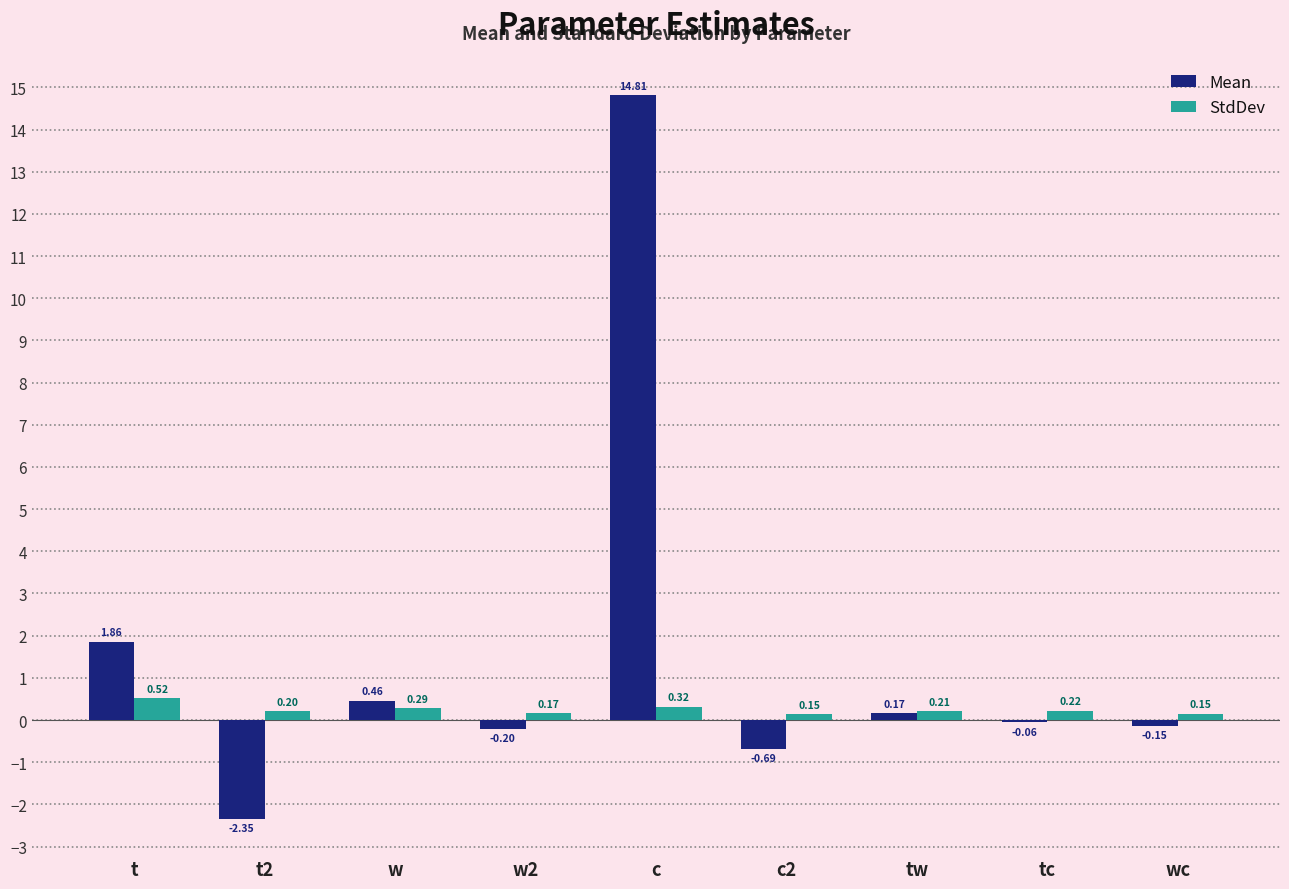

At which category is the sum across all series the highest?

c